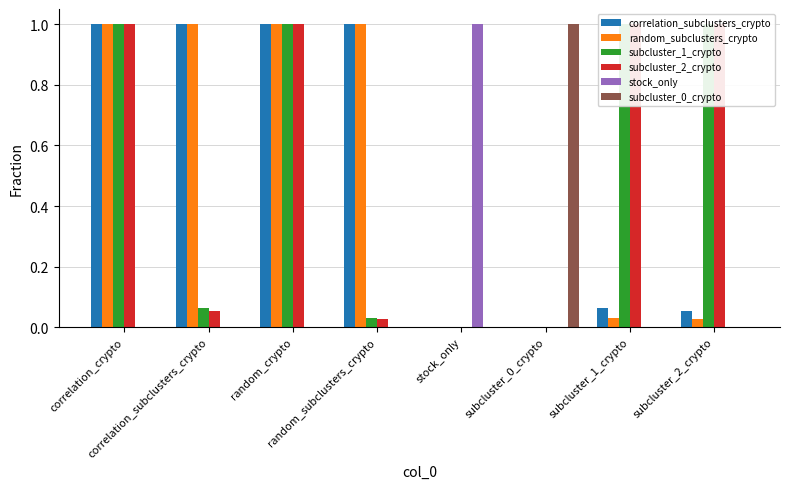

What is the total value across all series at random_crypto?

4.0